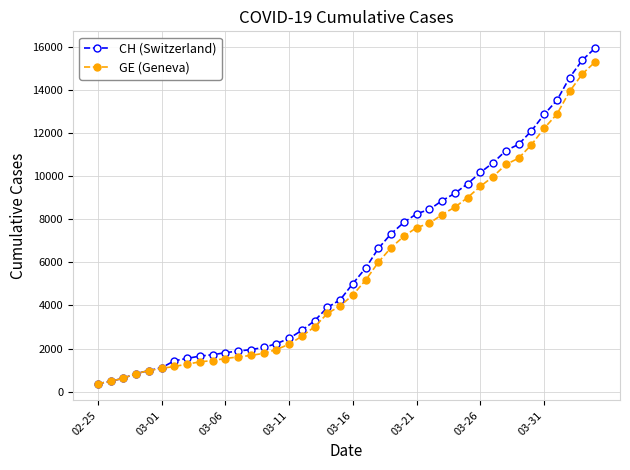

What are all the series names shown in the legend?

CH (Switzerland), GE (Geneva)